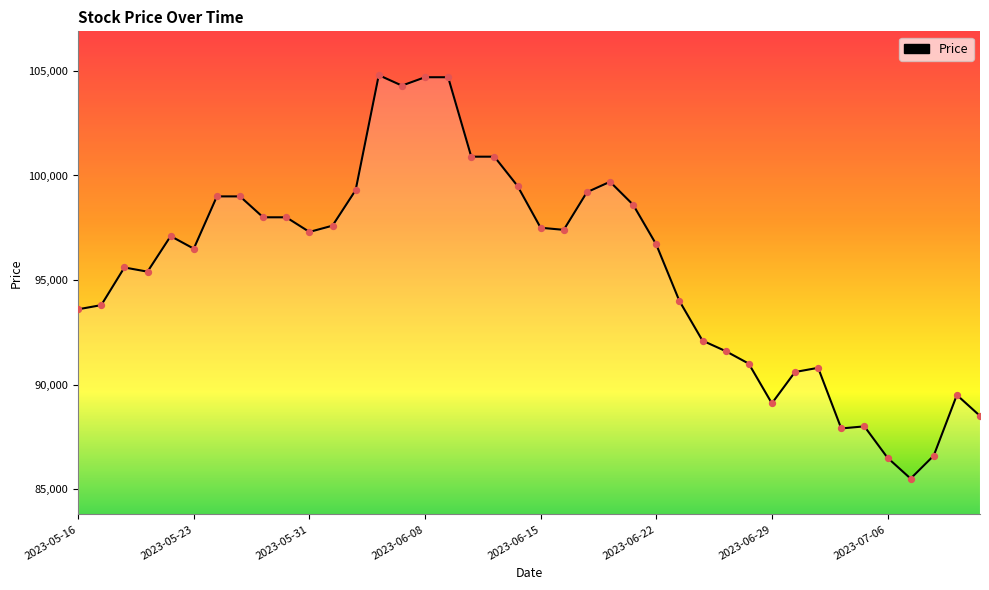

What is the greatest value displayed?

104800